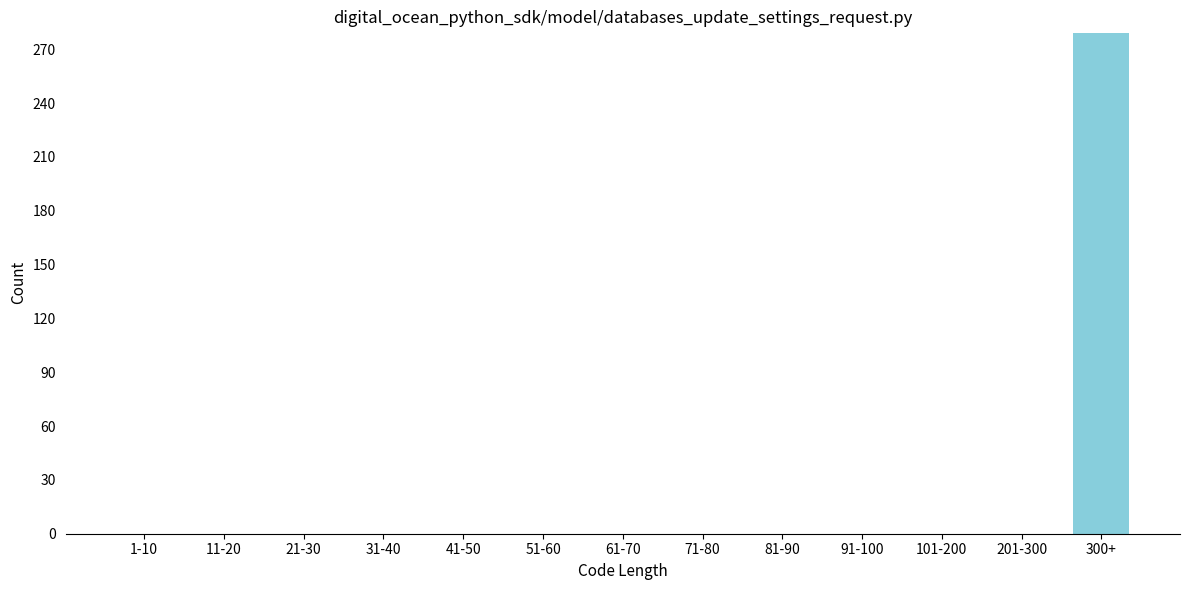

Reading left to right, what are all the values shown in this chart?

1-10=0	11-20=0	21-30=0	31-40=0	41-50=0	51-60=0	61-70=0	71-80=0	81-90=0	91-100=0	101-200=0	201-300=0	300+=279